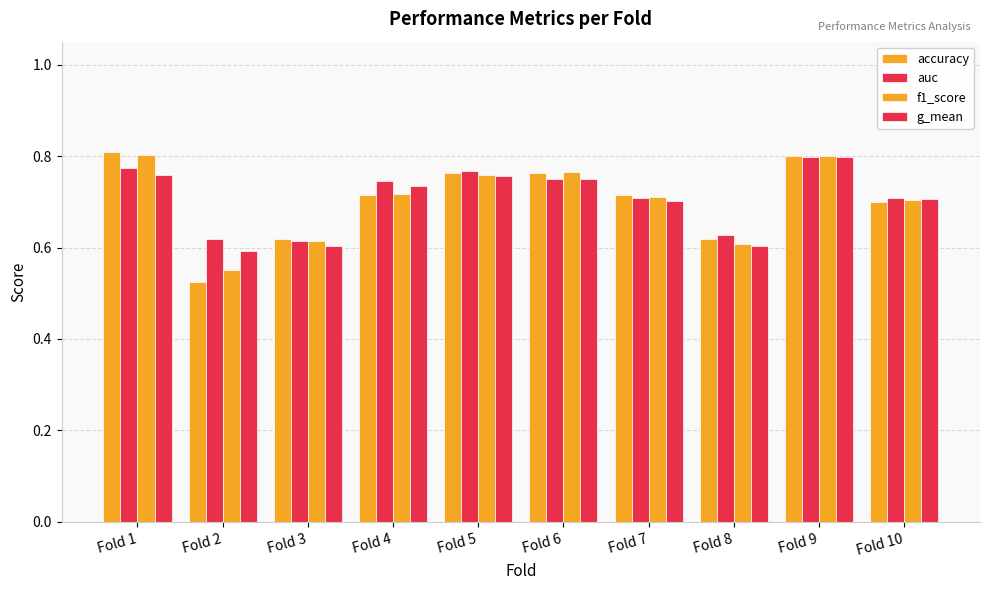

Does the chart contain any negative values?

No